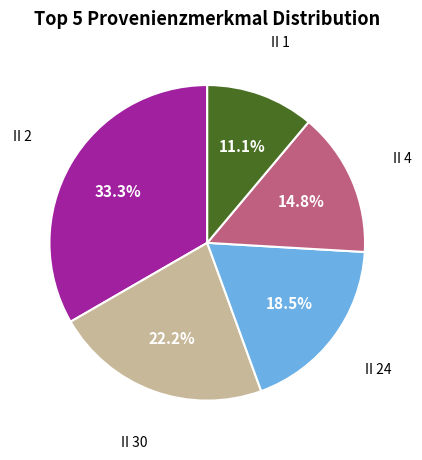

Is there a majority slice in this chart?

No